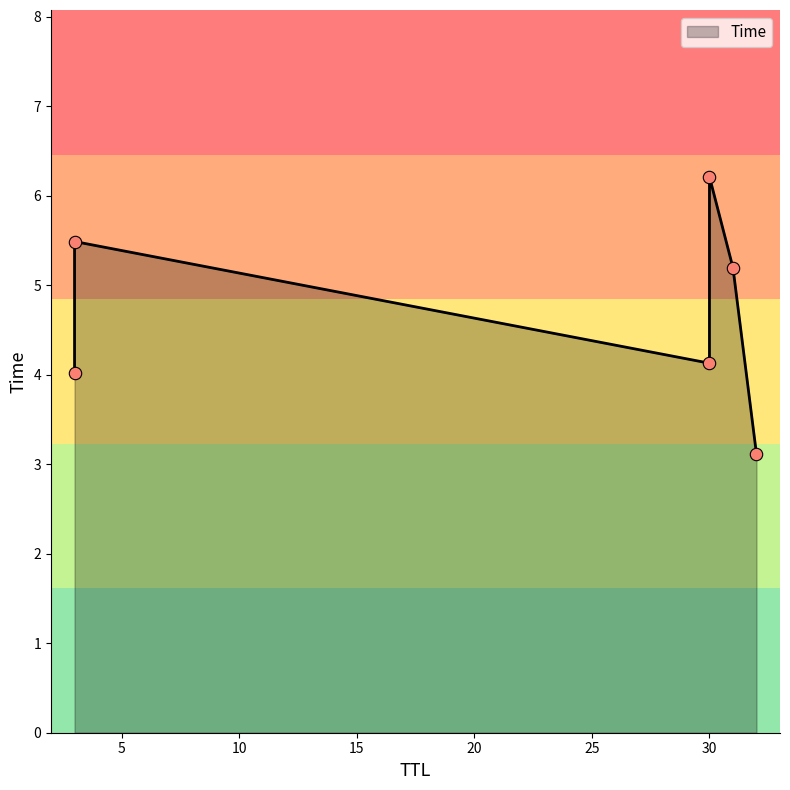

Which has a higher value, 3 or 31?

31